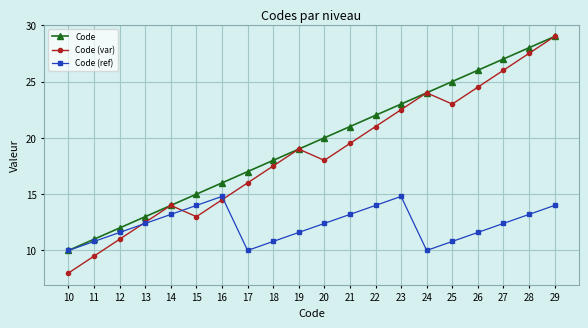

Which series has the largest total across all categories?

Code